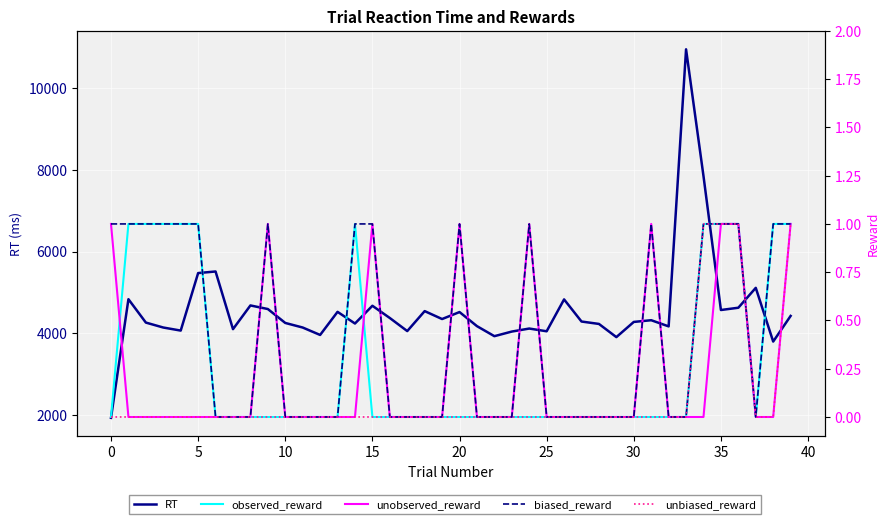

Reading left to right, what are all the values shown in this chart?

RT: 1925	4832	4259	4138	4063	5472	5511	4098	4679	4591	4250	4138	3956	4522	4236	4671	4371	4051	4540	4346	4517	4172	3926	4039	4113	4046	4827	4285	4226	3903	4275	4317	4166	10954	7849	4567	4623	5110	3794	4422
observed_reward: 0	1	1	1	1	1	0	0	0	0	0	0	0	0	1	0	0	0	0	0	0	0	0	0	0	0	0	0	0	0	0	0	0	0	1	1	1	0	1	1
unobserved_reward: 1	0	0	0	0	0	0	0	0	1	0	0	0	0	0	1	0	0	0	0	1	0	0	0	1	0	0	0	0	0	0	1	0	0	0	1	1	0	0	1
biased_reward: 1	1	1	1	1	1	0	0	0	1	0	0	0	0	1	1	0	0	0	0	1	0	0	0	1	0	0	0	0	0	0	1	0	0	1	1	1	0	1	1
unbiased_reward: 0	0	0	0	0	0	0	0	0	0	0	0	0	0	0	0	0	0	0	0	0	0	0	0	0	0	0	0	0	0	0	0	0	0	1	1	1	0	0	1